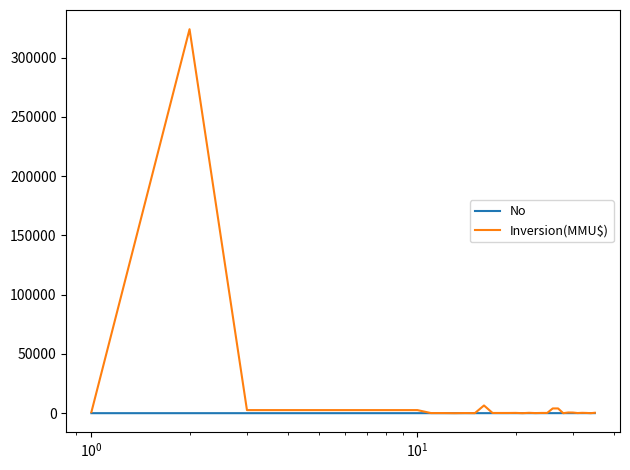

What is the greatest value displayed?

324020